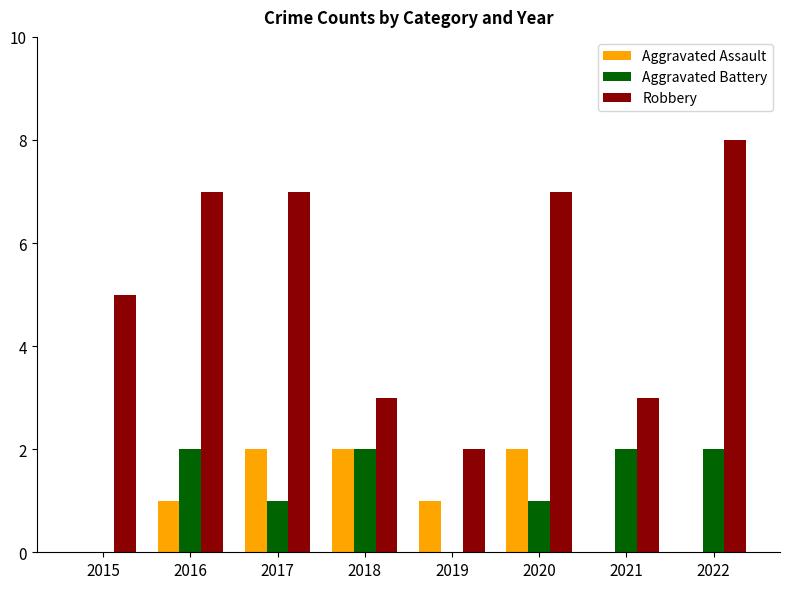

Which series has the largest total across all categories?

Robbery